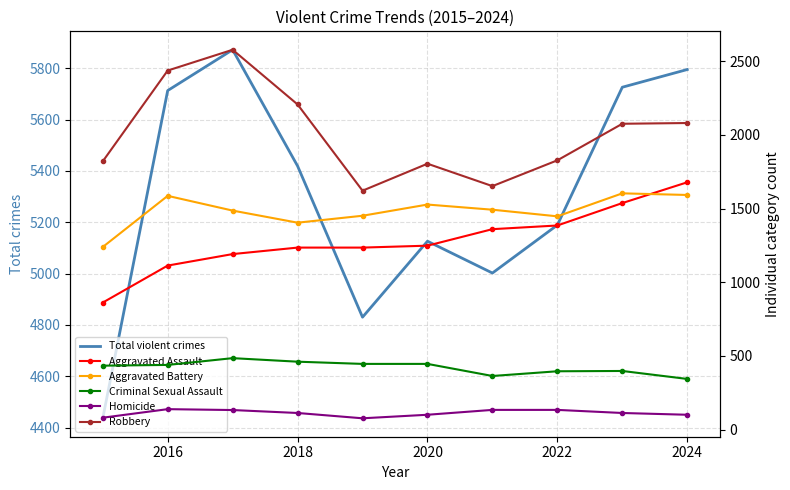

At 2016, list the series in order from largest to smallest.

Total violent crimes, Robbery, Aggravated Battery, Aggravated Assault, Criminal Sexual Assault, Homicide